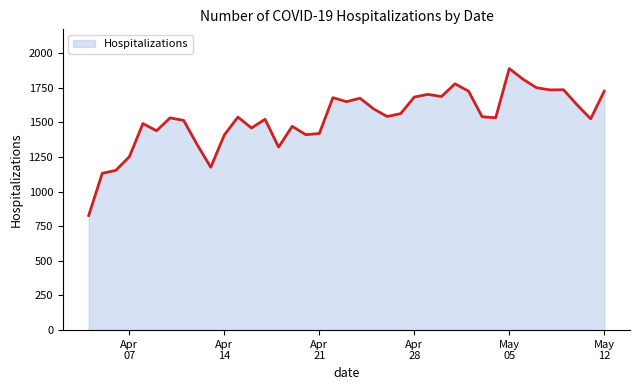

What is the difference between the maximum and minimum values?

1061